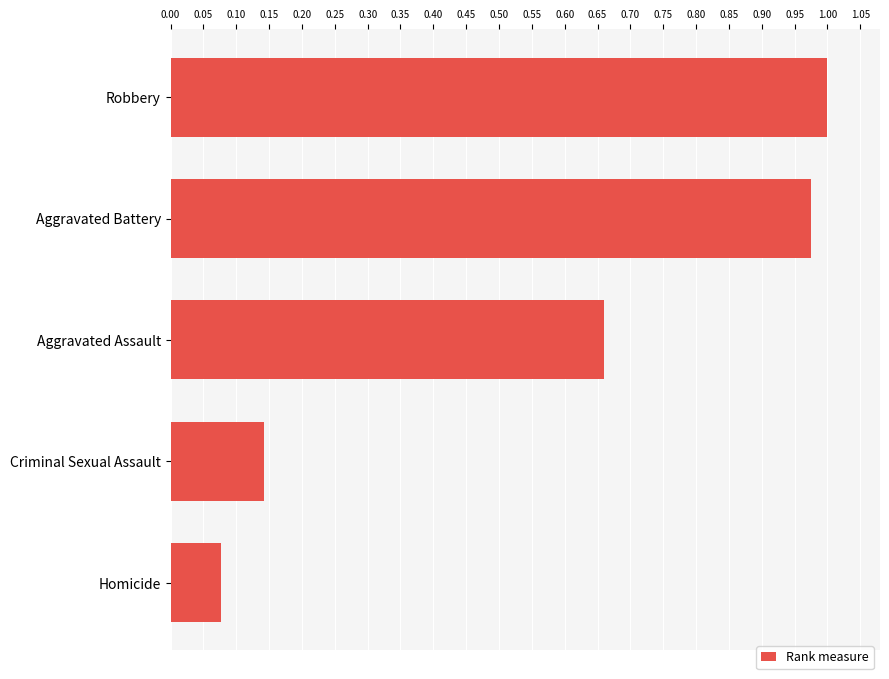

What is the sum of all values?

2.9